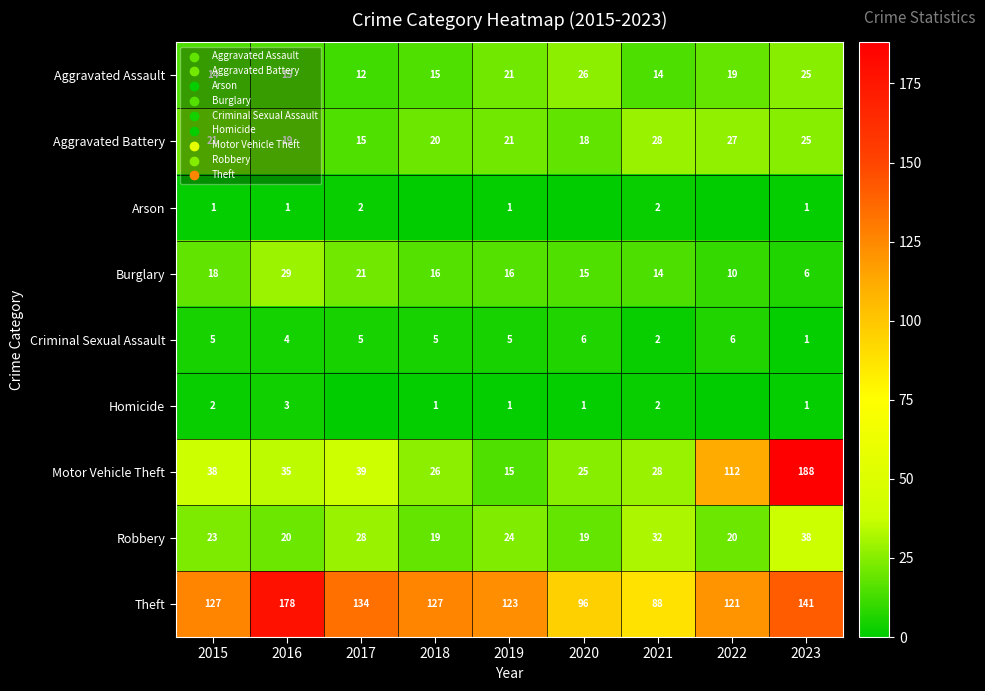

The value of Aggravated Assault at 2018 is 5. True or false?

False